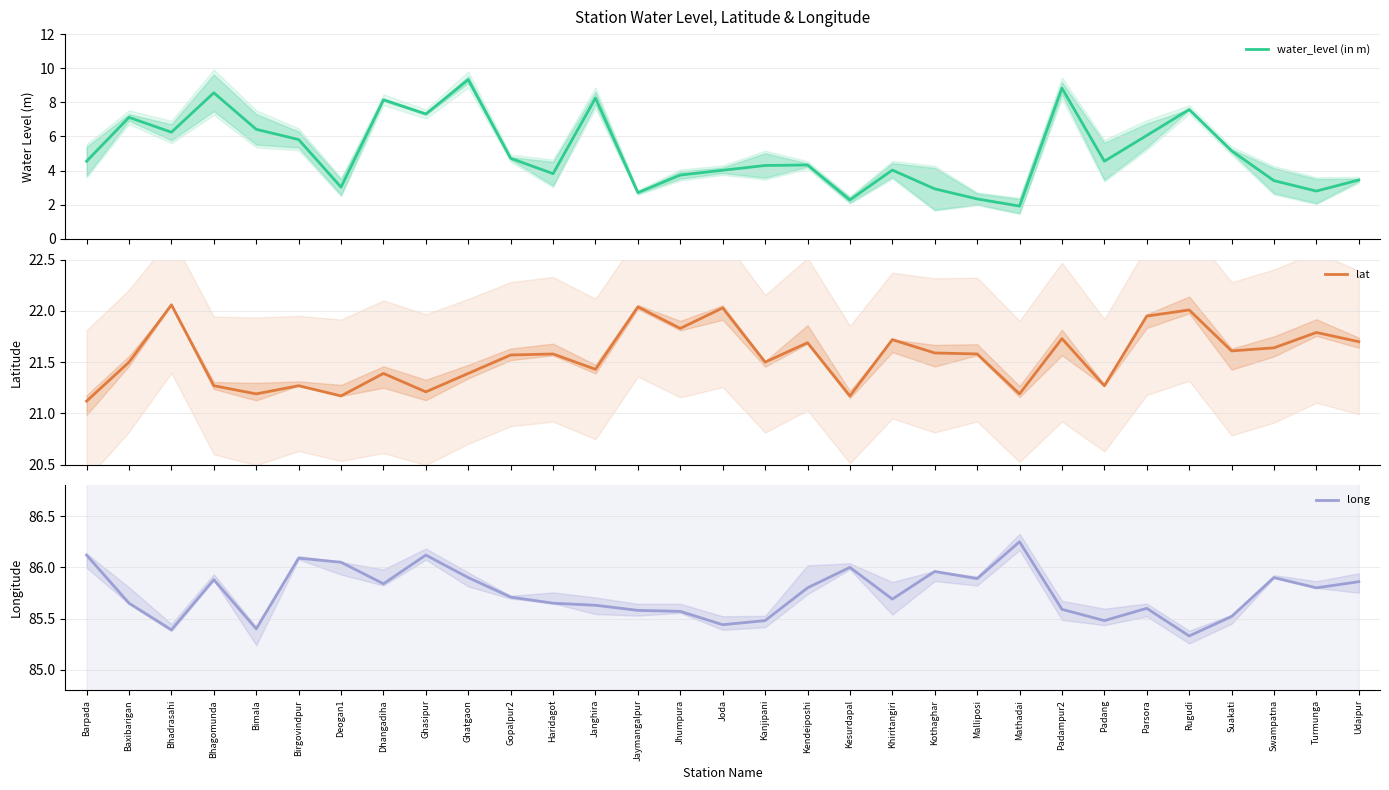

What is the value of the long point at the 30th from the left?

85.8